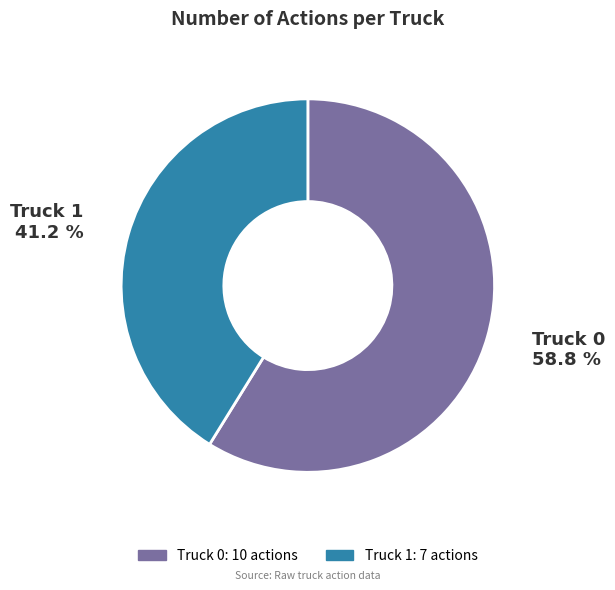

Is it true that Truck 1 is 41% of the pie?

True